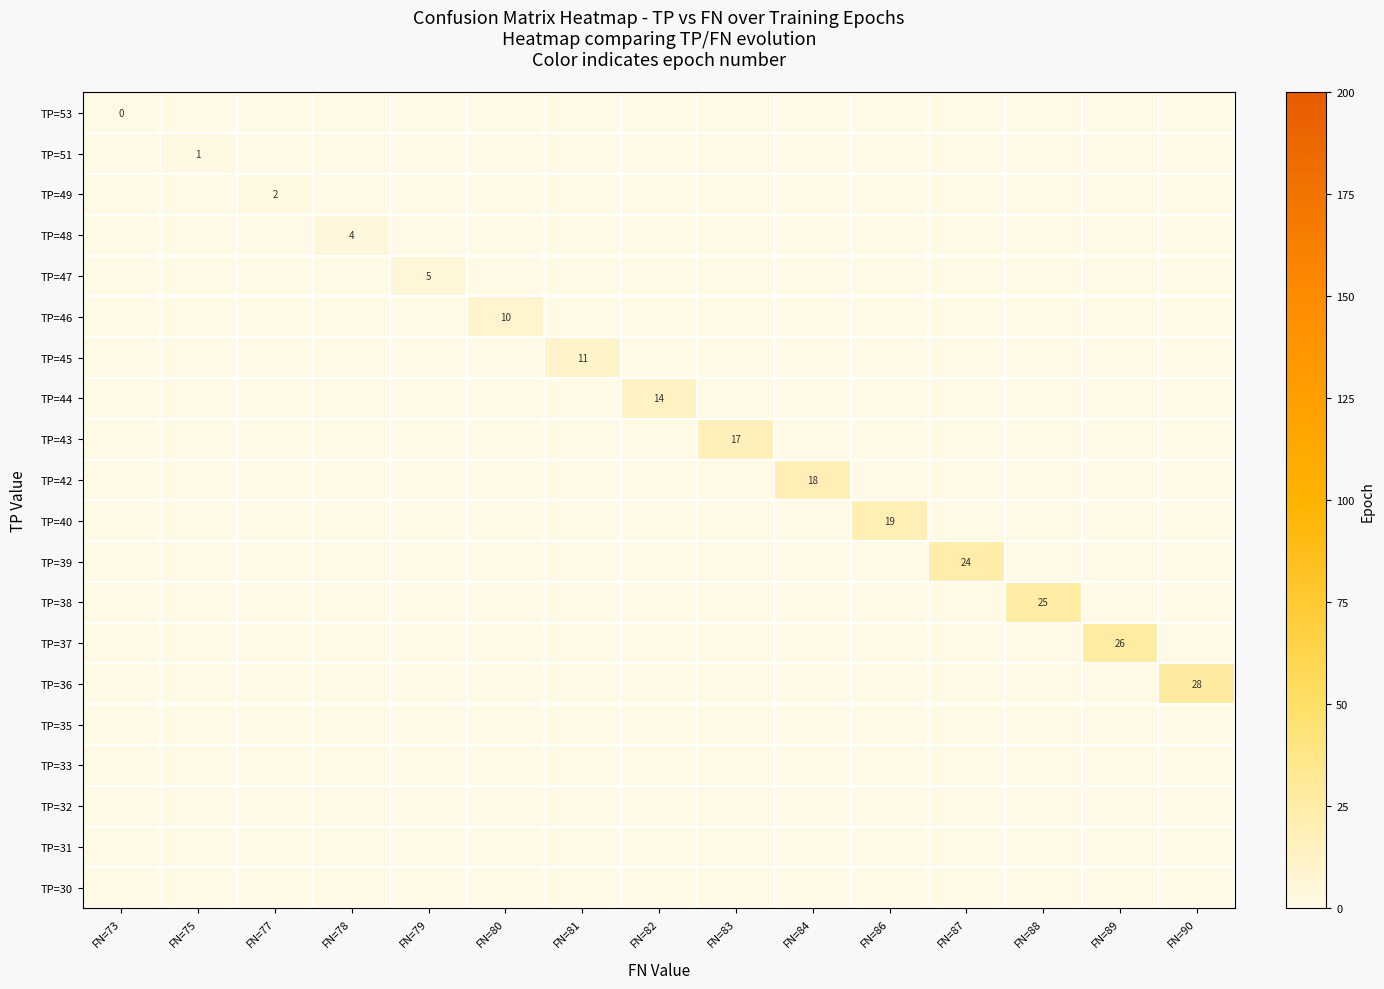

What is the difference between the maximum and minimum values in the TP=42 series?

18